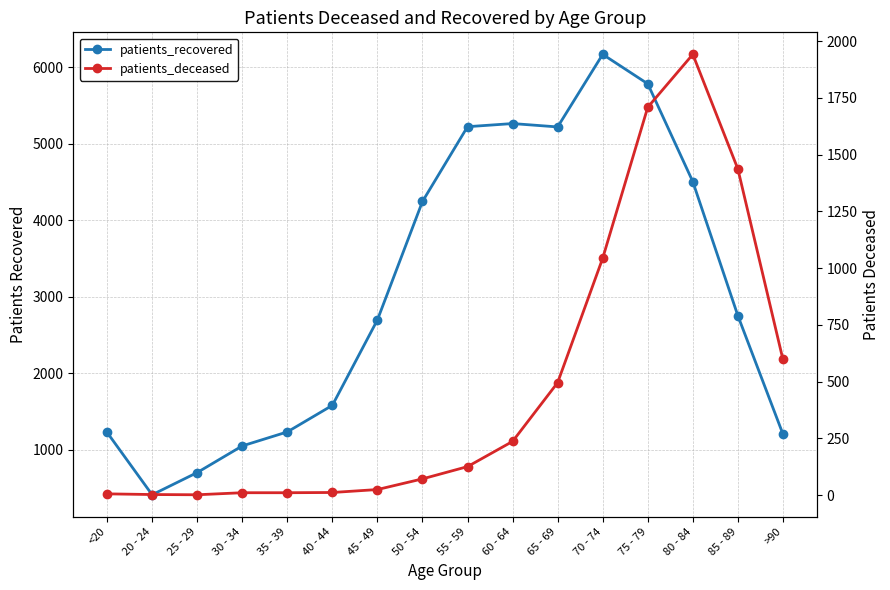

What is the average value of the patients_recovered series?

3079